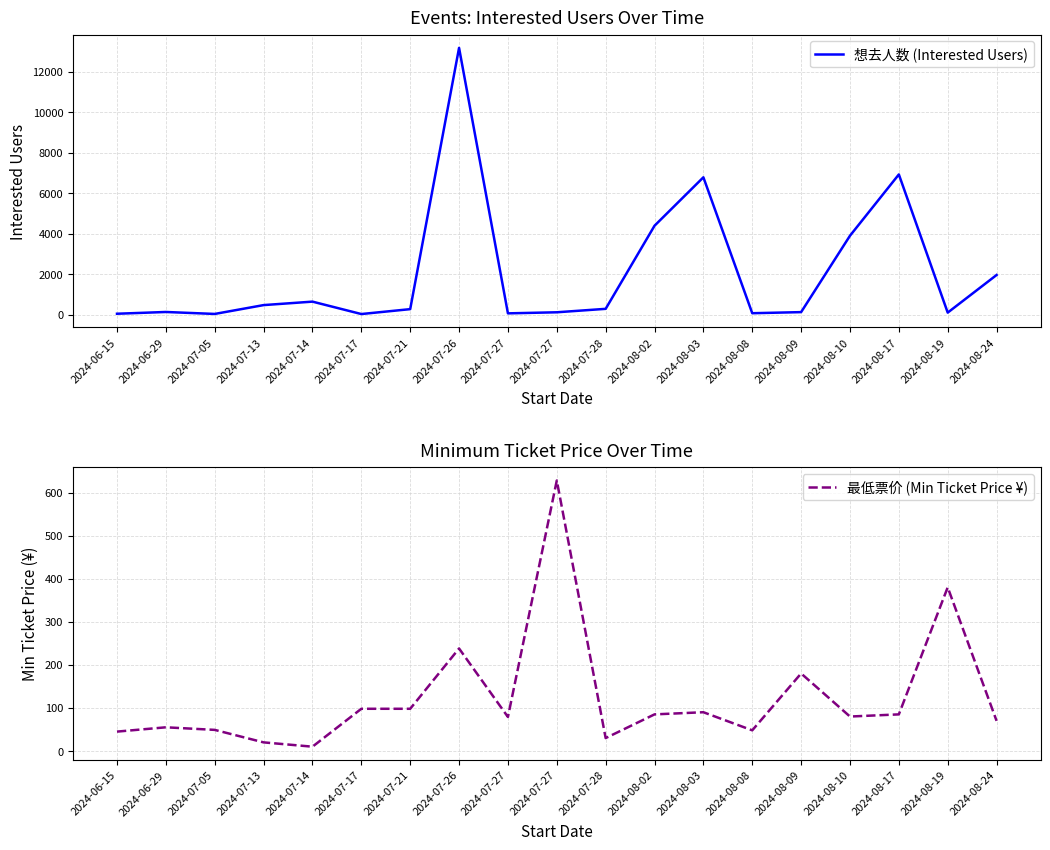

The value of 最低票价 (Min Ticket Price ¥) at 2024-08-17 is 48. True or false?

False